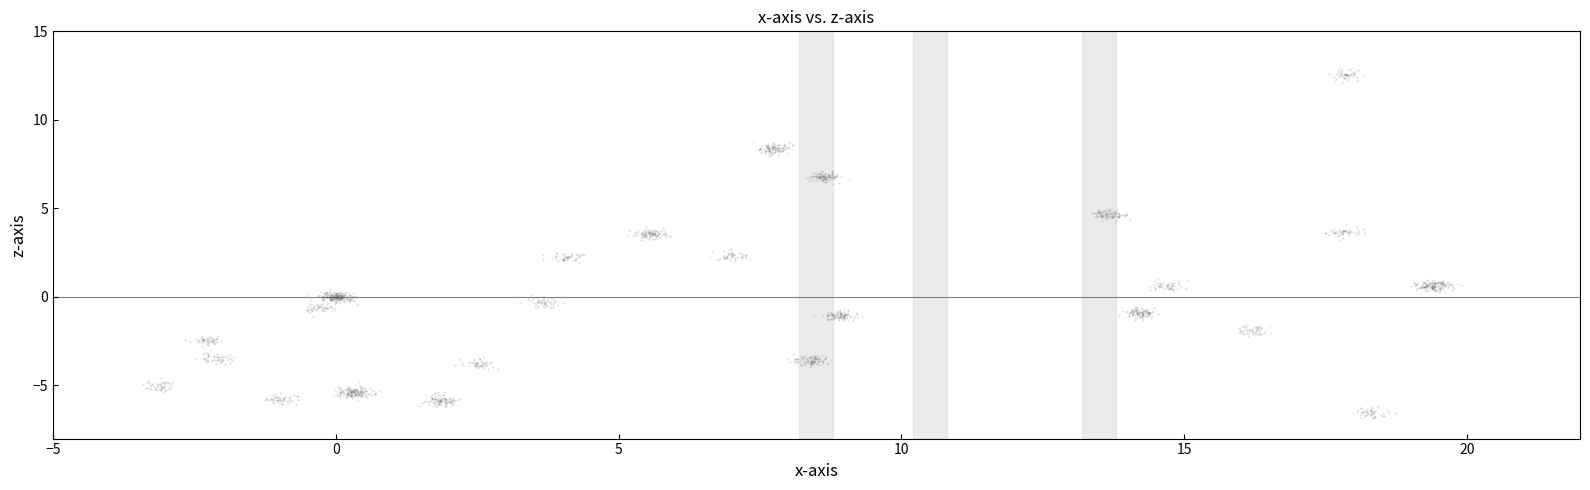

What is the range of Y values (max minus min)?

19.7